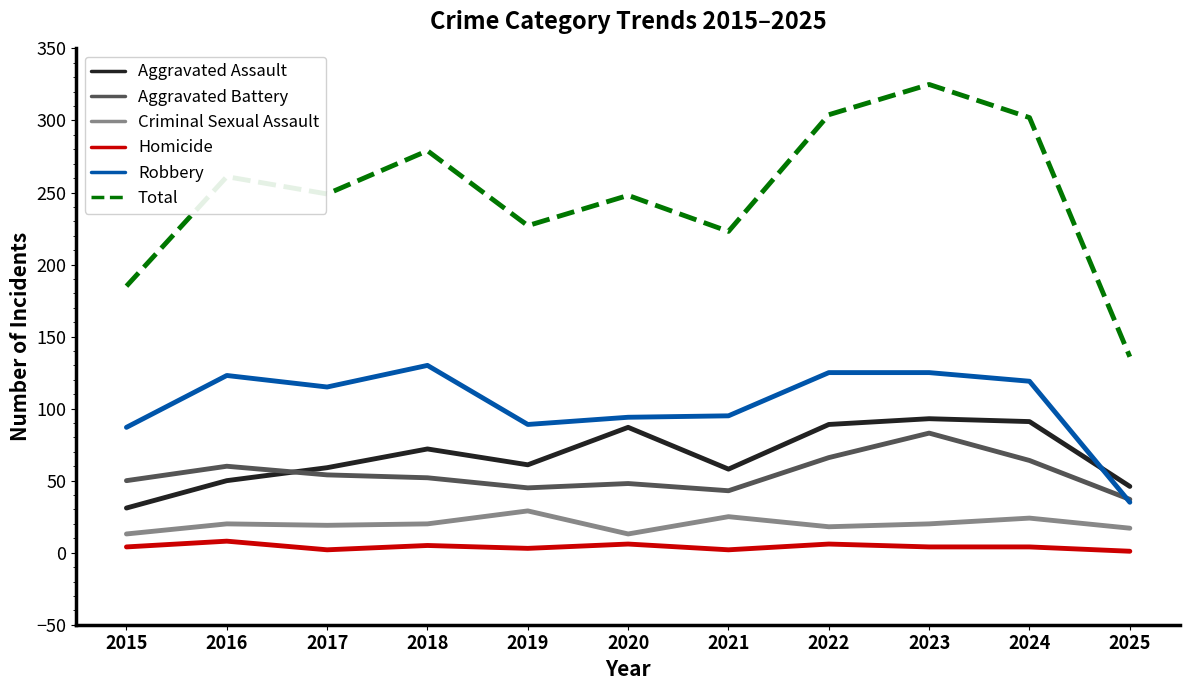

Is it true that Total equals 352 at 2019?

False